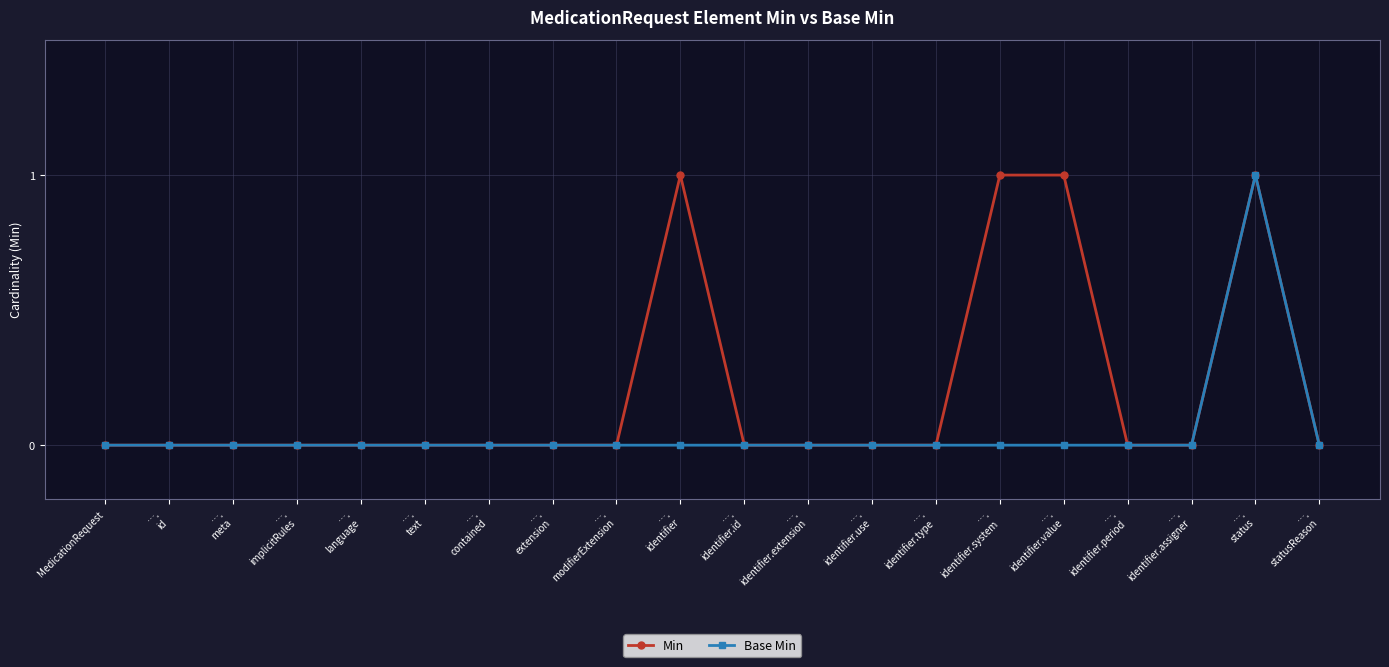

Which series has the largest total across all categories?

Min